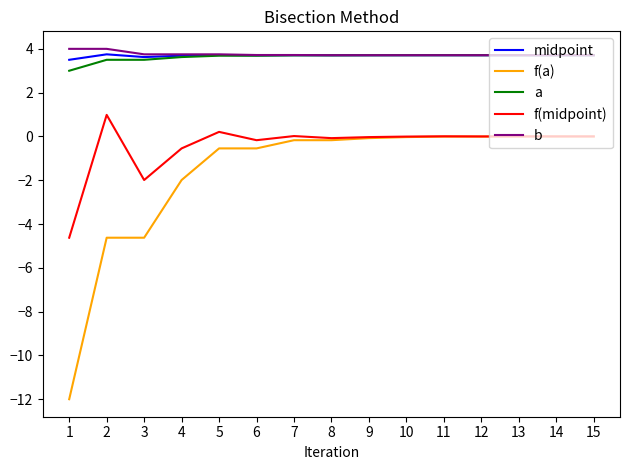

True or false: f(a) and b intersect in this chart.

False